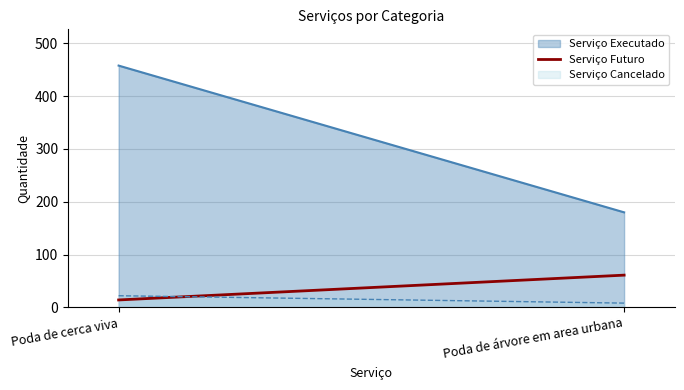

Reading right to left, transcribe all the data shown in this chart.

Serviço Executado: Poda de árvore em area urbana=180	Poda de cerca viva=458
Serviço Cancelado: Poda de árvore em area urbana=8	Poda de cerca viva=22